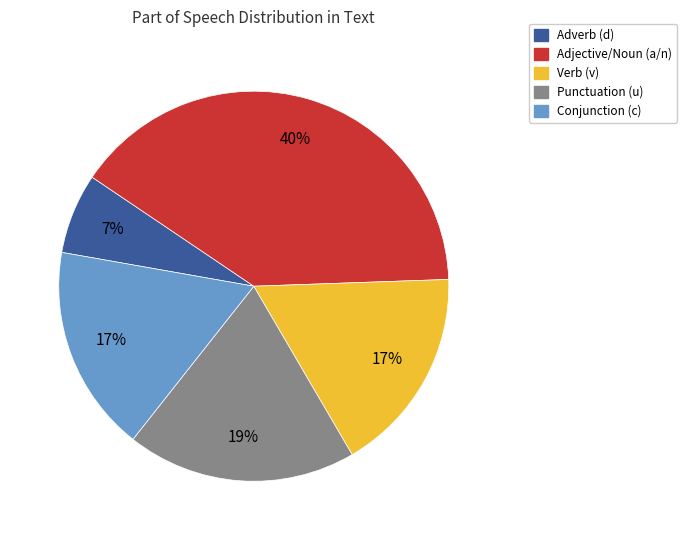

Is there a majority slice in this chart?

No